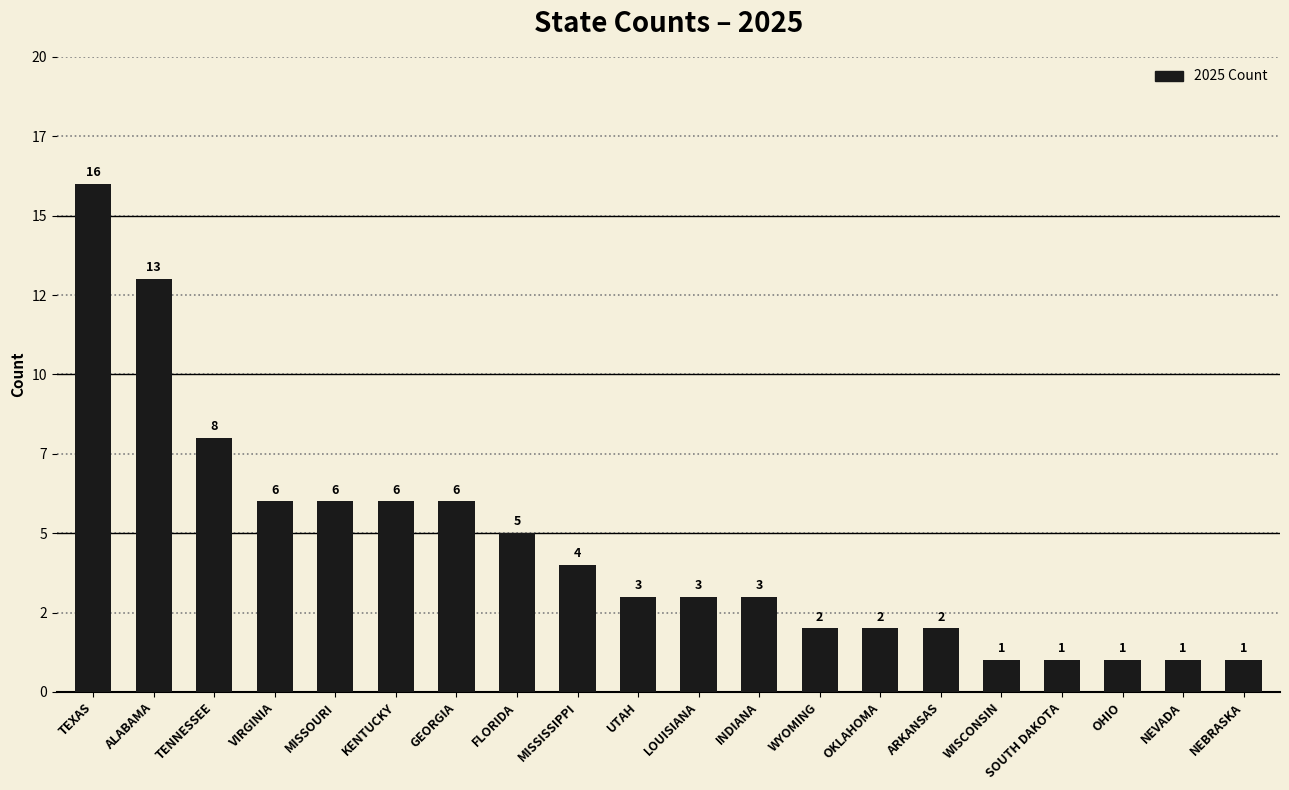

Are the bars horizontal?

No